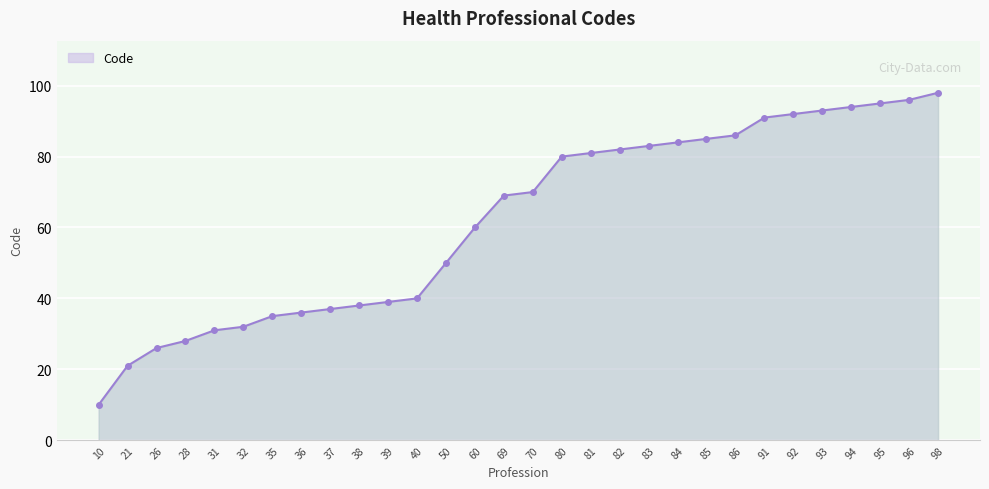

At which category does the chart reach its minimum across all series?

10